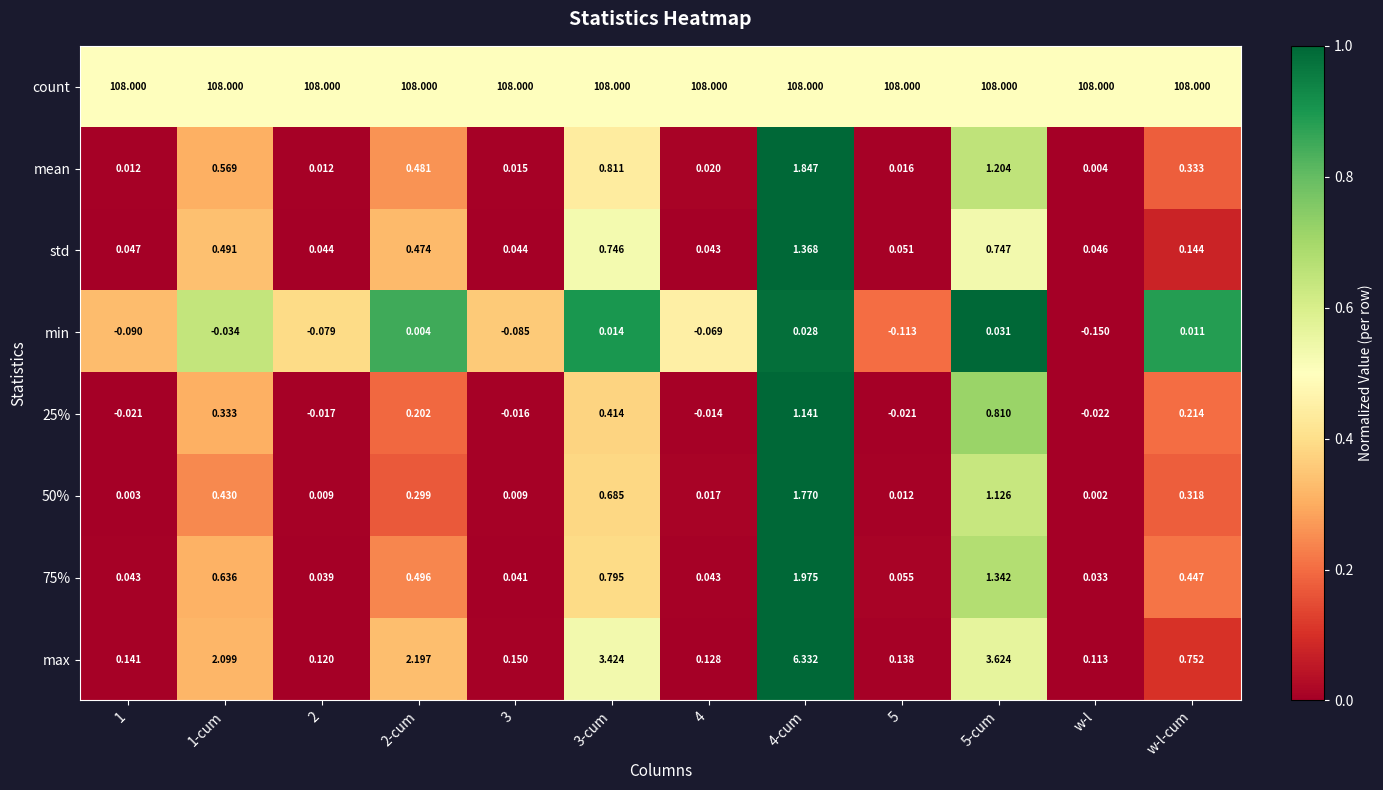

Which series has the largest total across all categories?

count